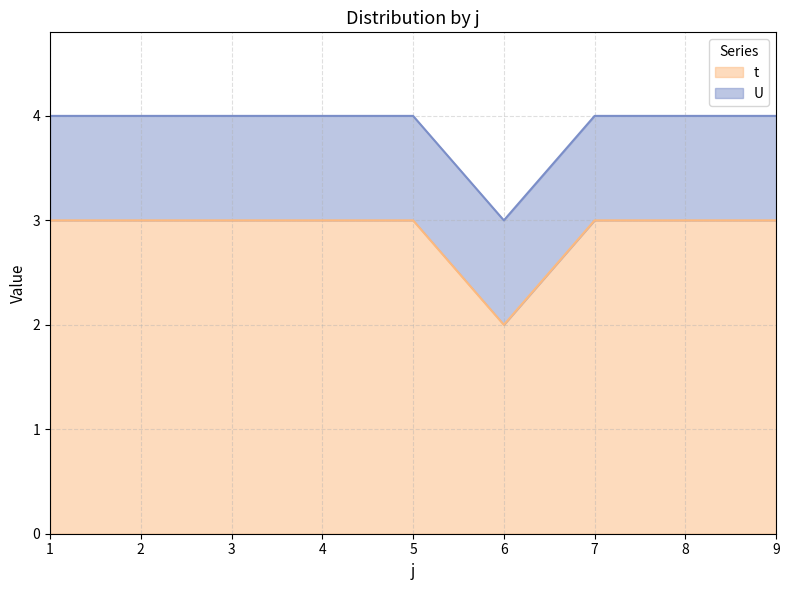

What is the smallest value displayed?

2